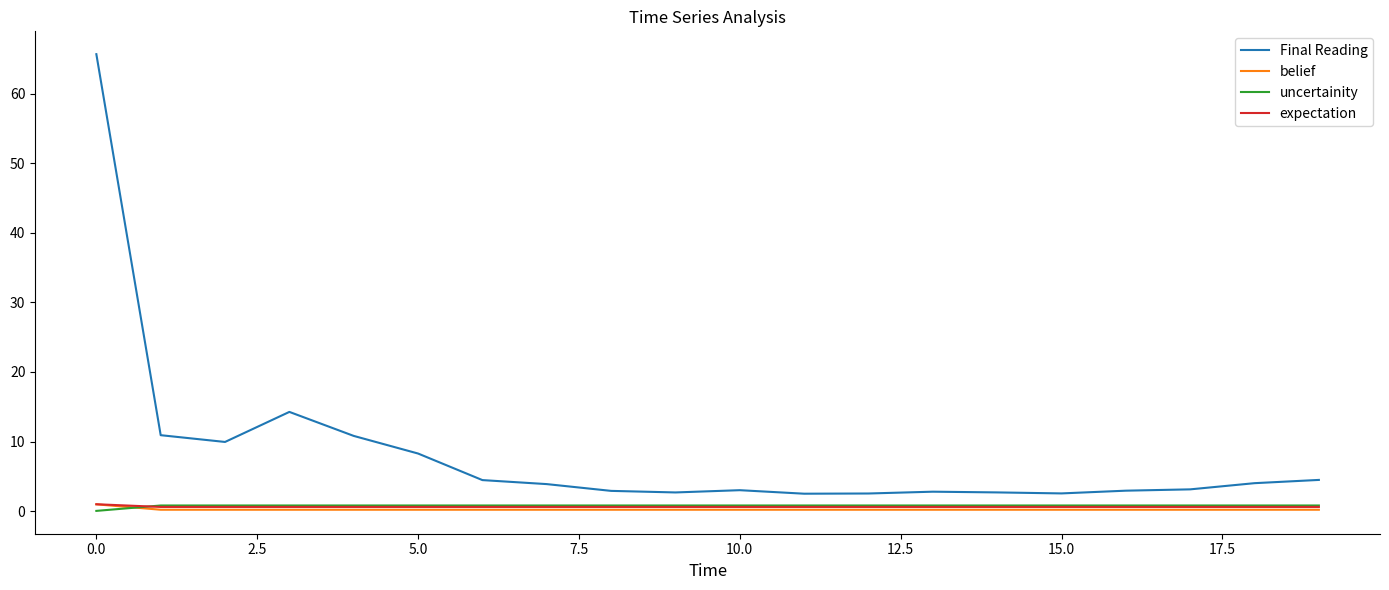

Which series has the largest range (max minus min)?

Final Reading